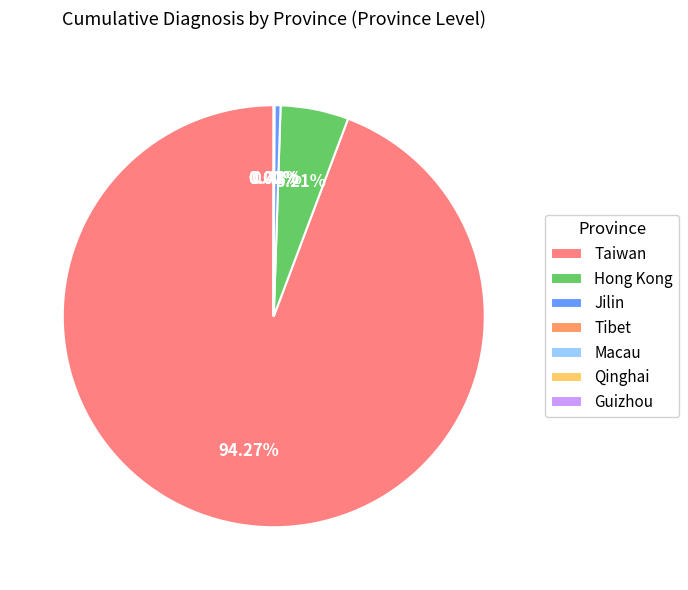

What is the smallest slice in the pie chart?

Qinghai